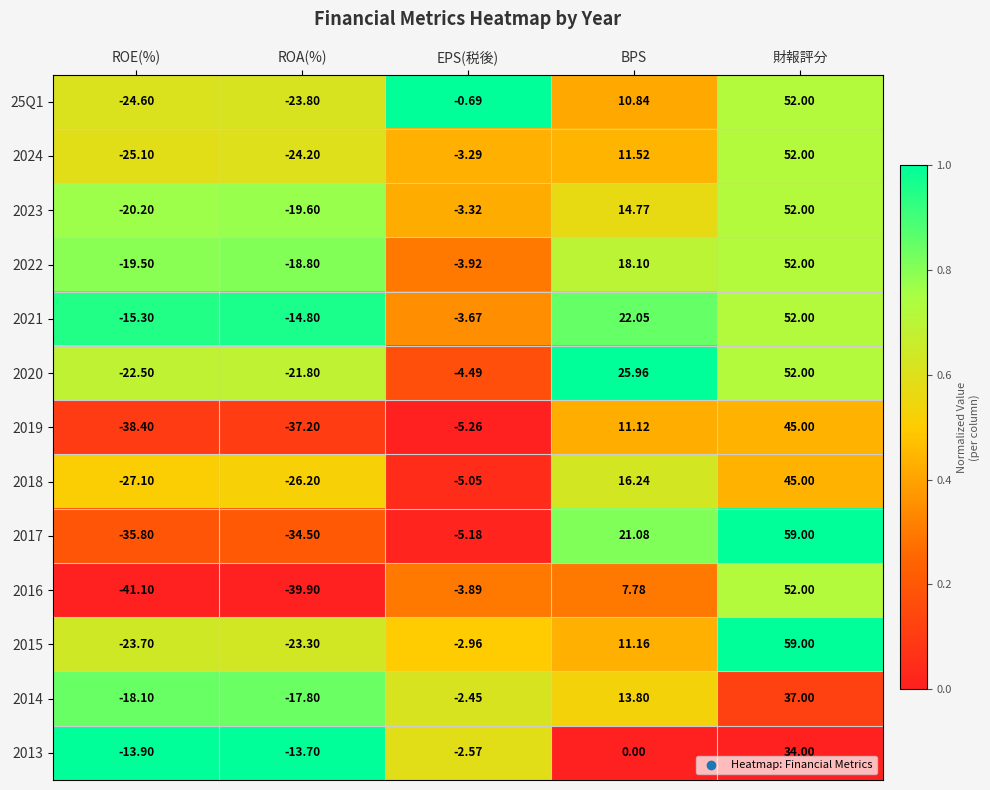

Is the value of 2019 at BPS greater than the value of 2023 at ROA(%)?

Yes